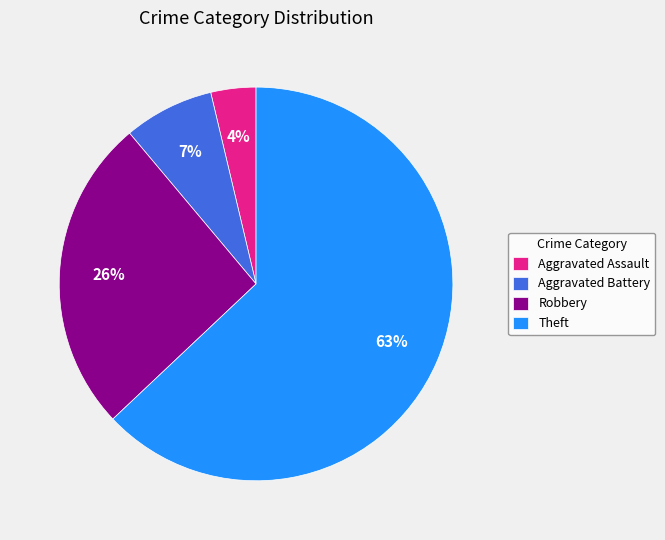

Which category accounts for the majority?

Theft